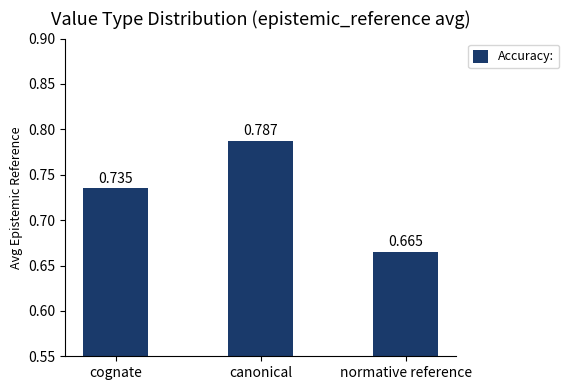

What is the difference between the maximum and second lowest values?

0.1